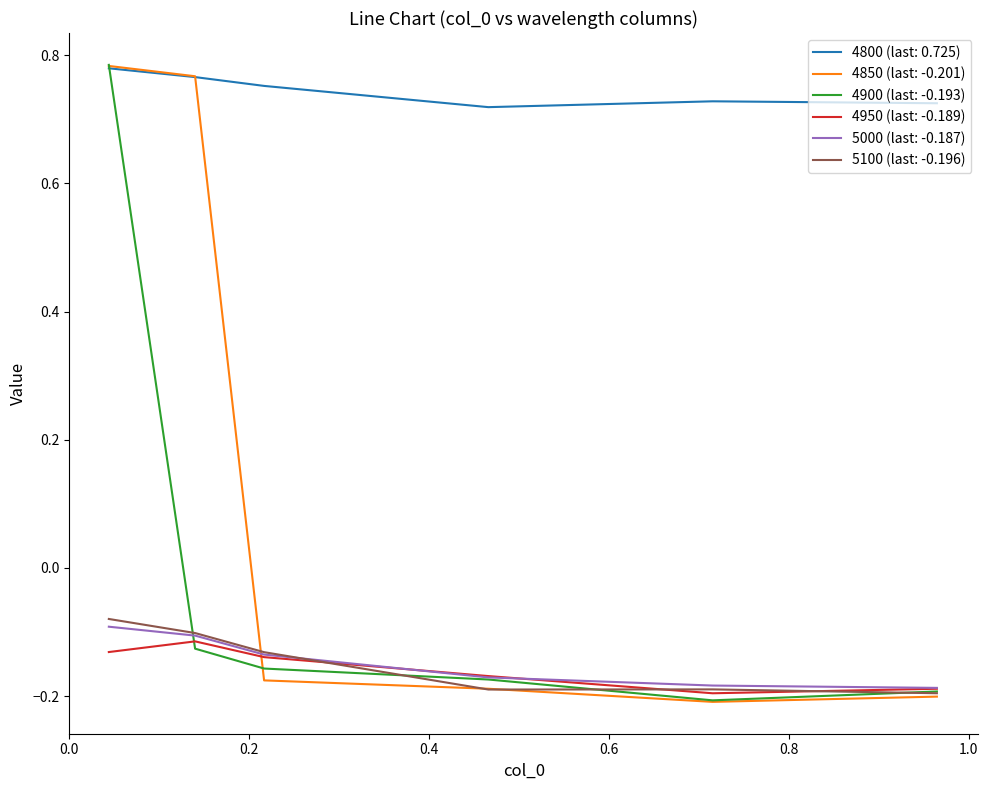

True or false: 4800 (last: 0.725) and 5000 (last: -0.187) intersect in this chart.

False